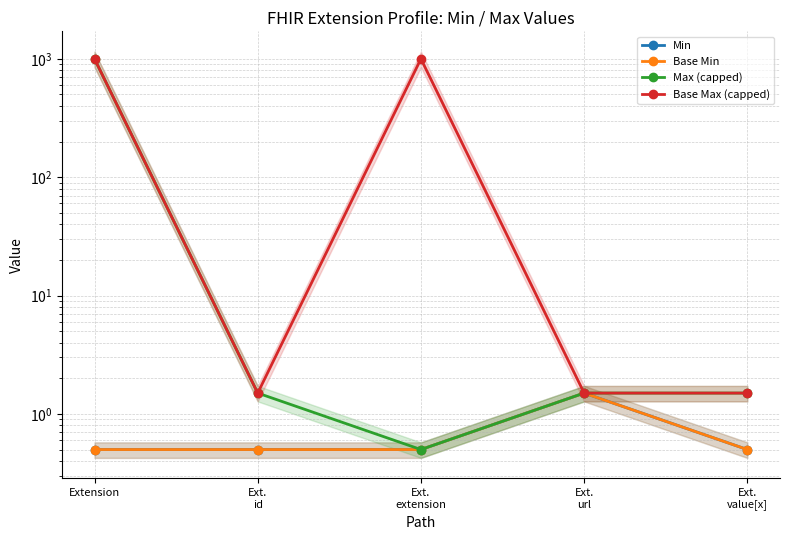

At which category does Max (capped) reach its first local valley?

Ext.
extension